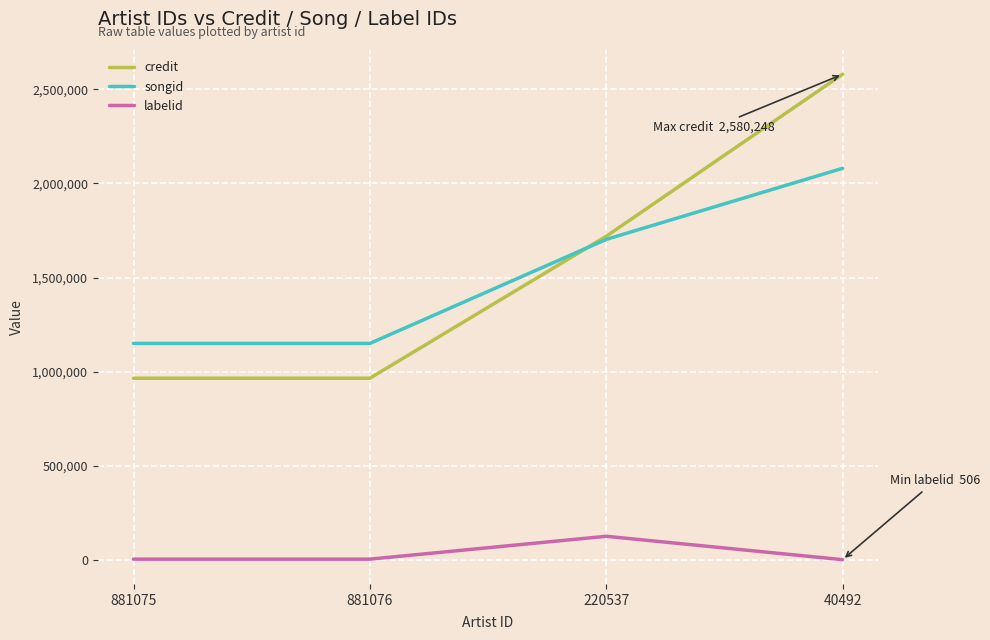

True or false: songid and labelid intersect in this chart.

False